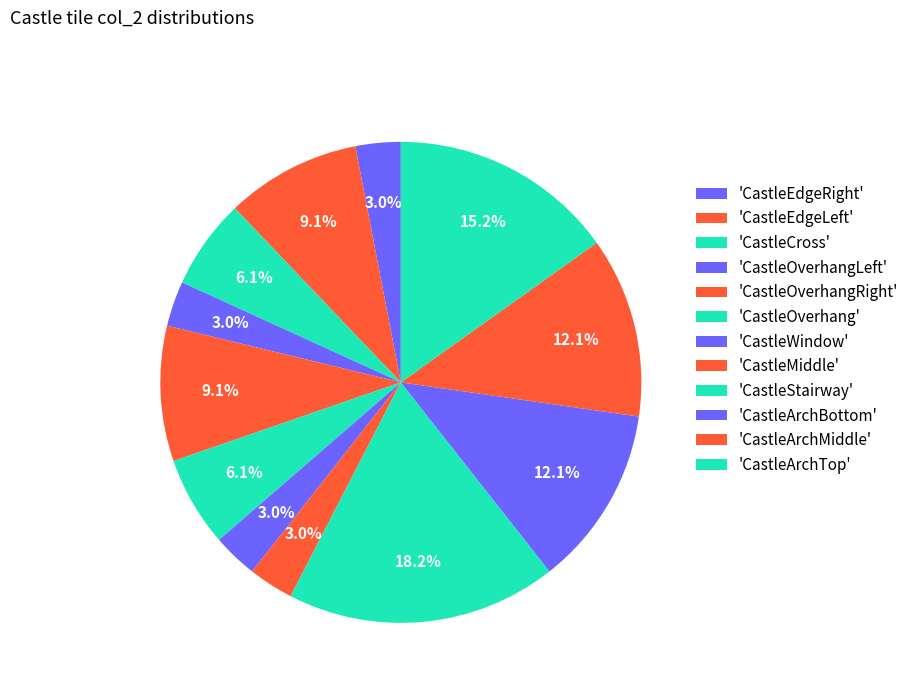

How many slices are in this pie chart?

12